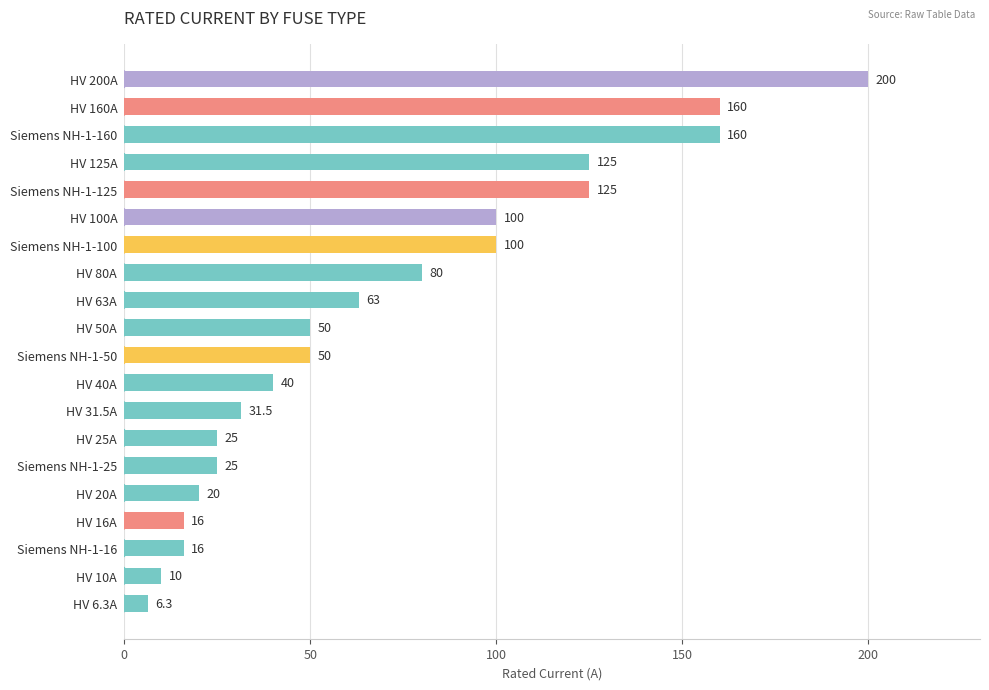

Reading top to bottom, list all the values displayed in this chart.

HV 200A=200.0	HV 160A=160.0	Siemens NH-1-160=160.0	HV 125A=125.0	Siemens NH-1-125=125.0	HV 100A=100.0	Siemens NH-1-100=100.0	HV 80A=80.0	HV 63A=63.0	HV 50A=50.0	Siemens NH-1-50=50.0	HV 40A=40.0	HV 31.5A=31.5	HV 25A=25.0	Siemens NH-1-25=25.0	HV 20A=20.0	HV 16A=16.0	Siemens NH-1-16=16.0	HV 10A=10.0	HV 6.3A=6.3